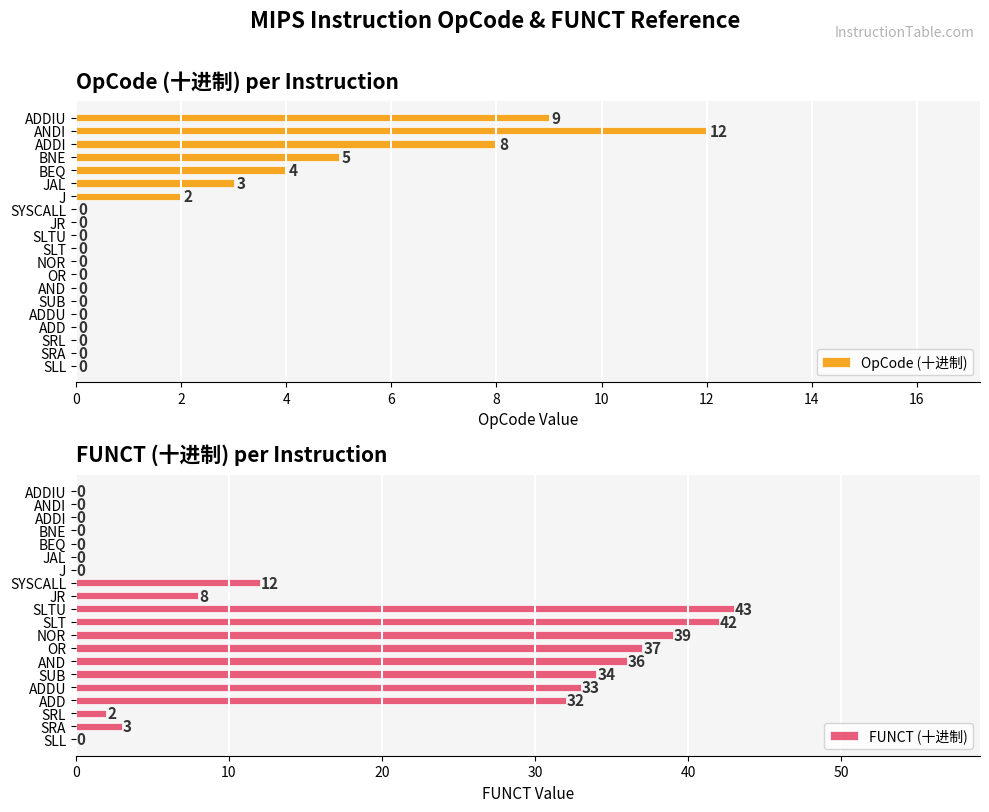

How many values in the FUNCT (十进制) series are below 8?

10